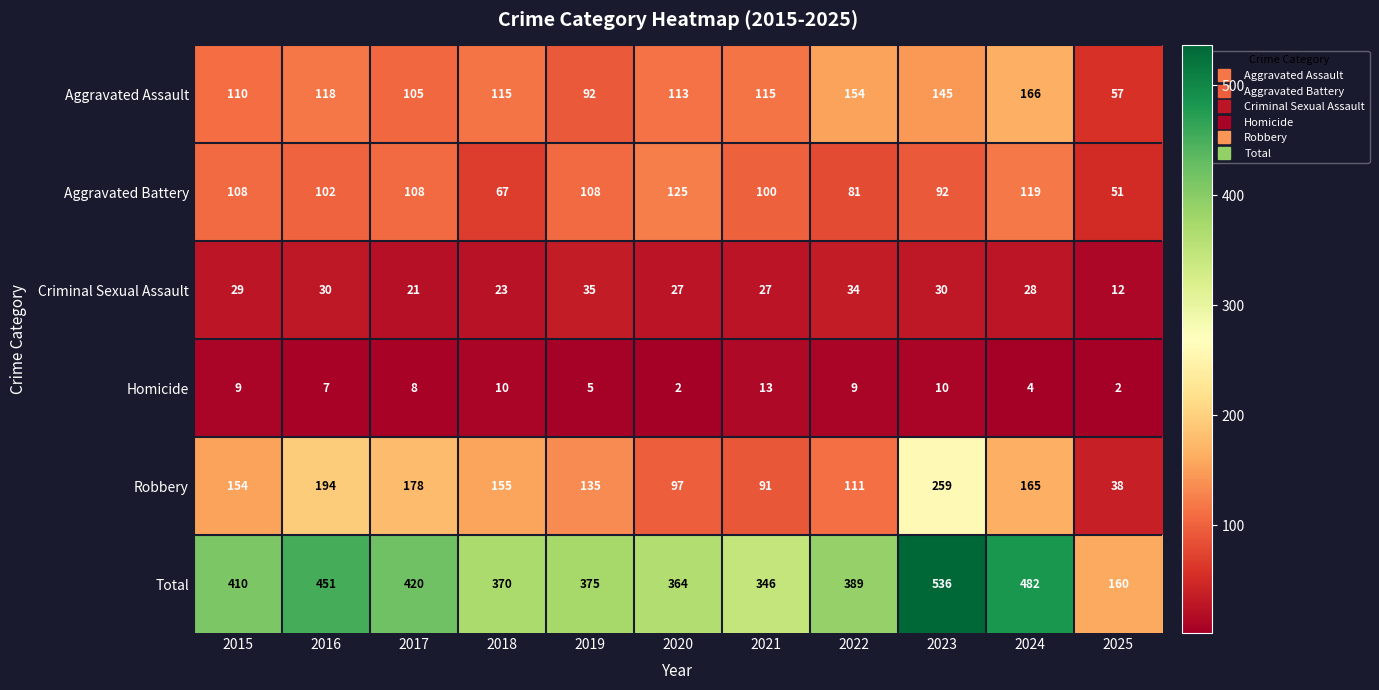

Which category has the highest value across all series?

2023